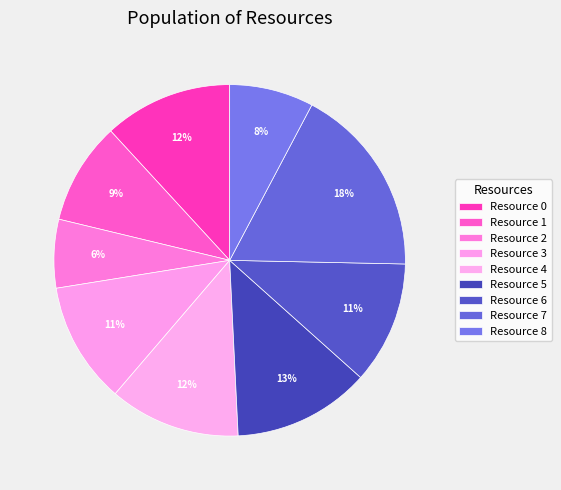

How many slices are in this pie chart?

9